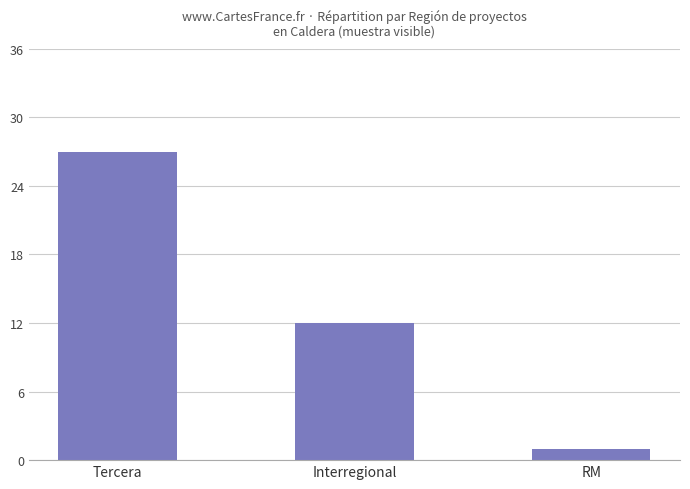

What position from the left is RM?

3